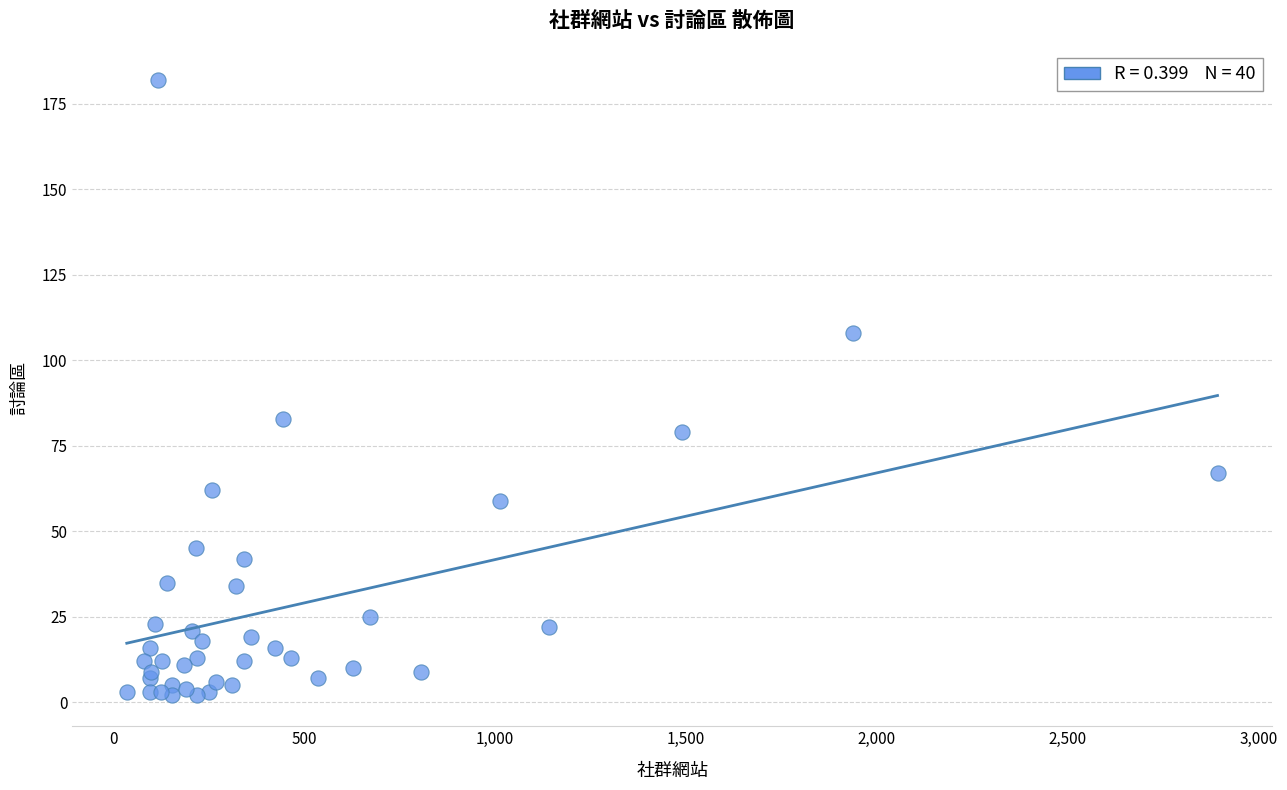

What Y value in the scatter plot is closest to 92?

83